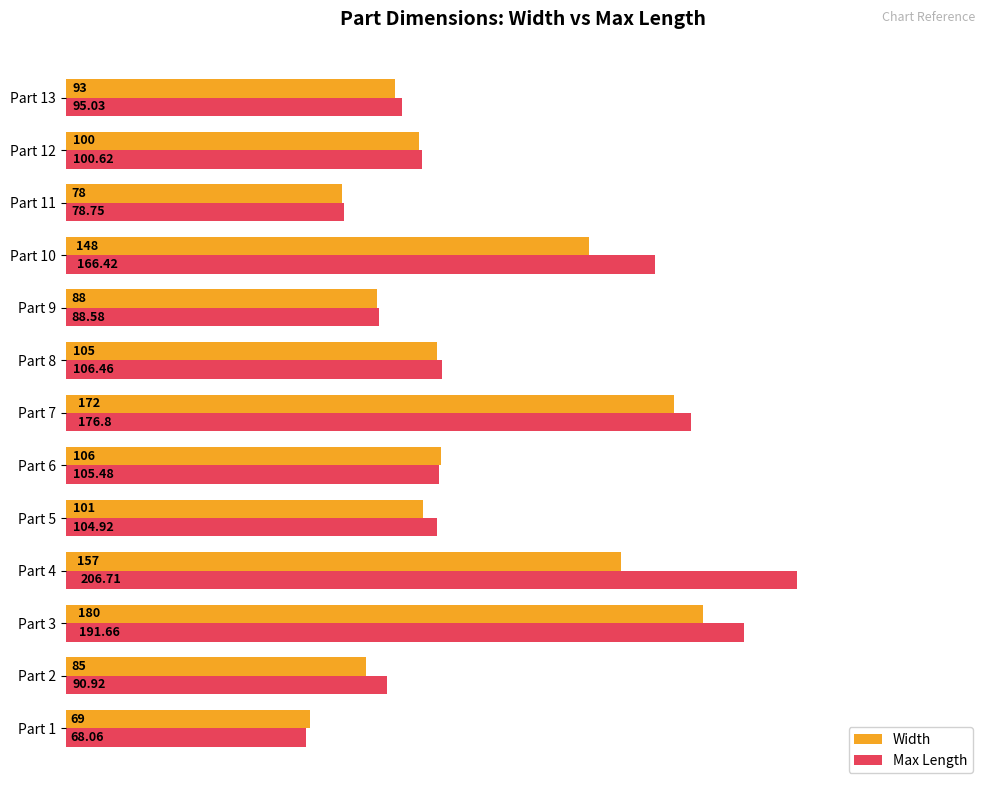

What is the sum of the Width values at Part 3 and Part 10?

328.0